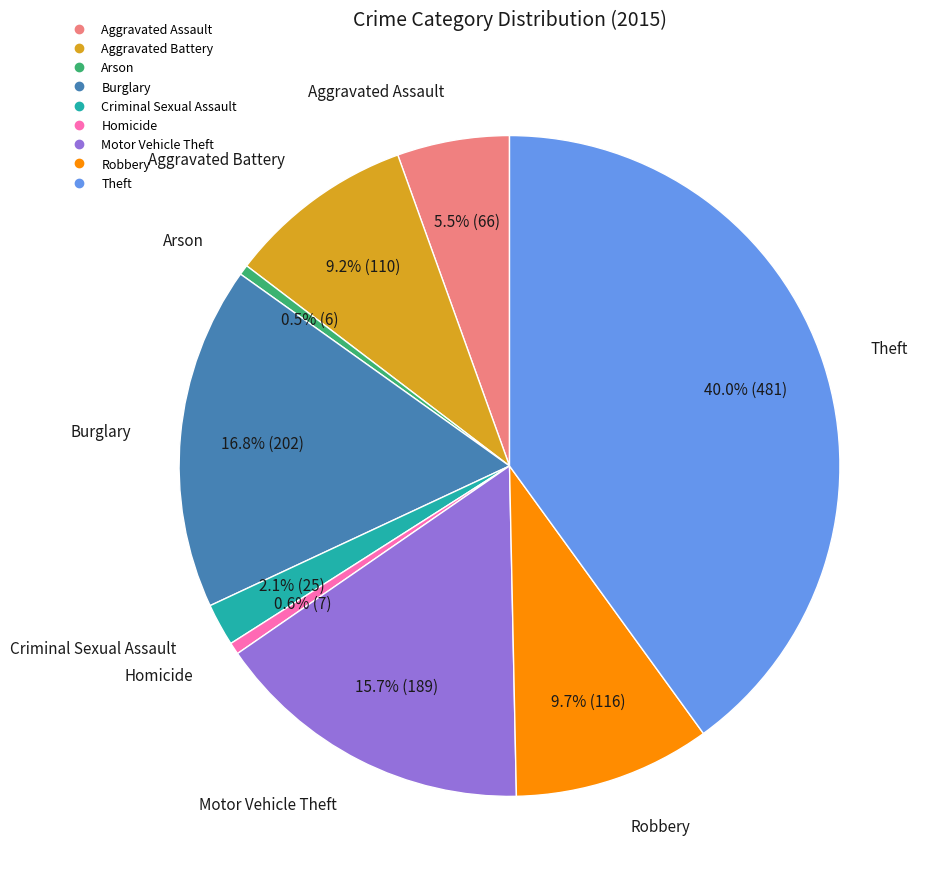

How many slices are in this pie chart?

9